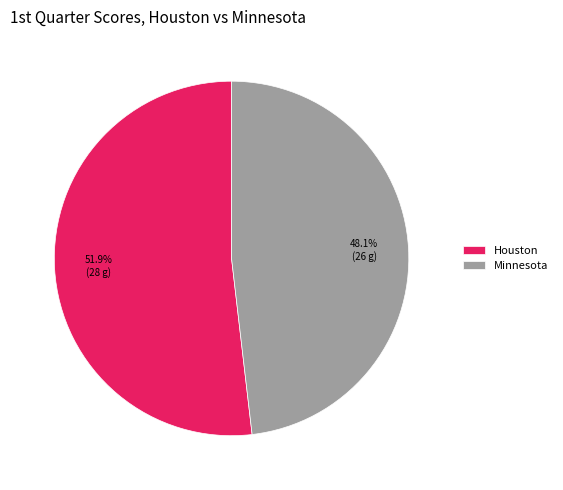

Which has a higher value, Houston or Minnesota?

Houston